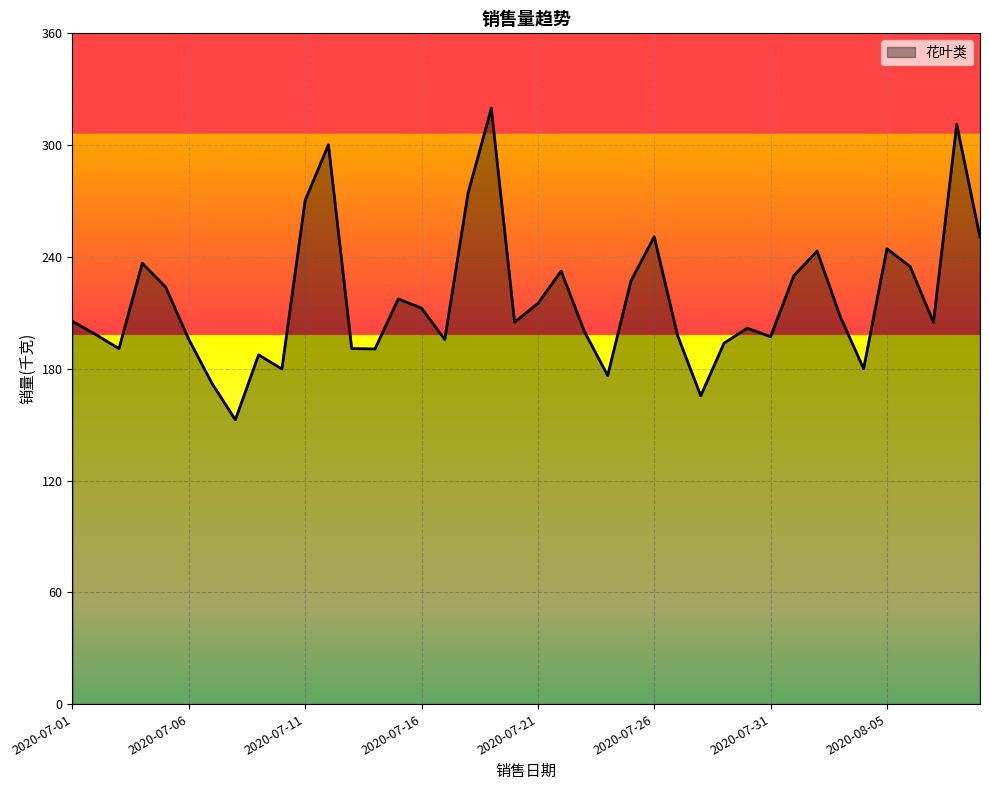

What is the greatest value displayed?

319.8